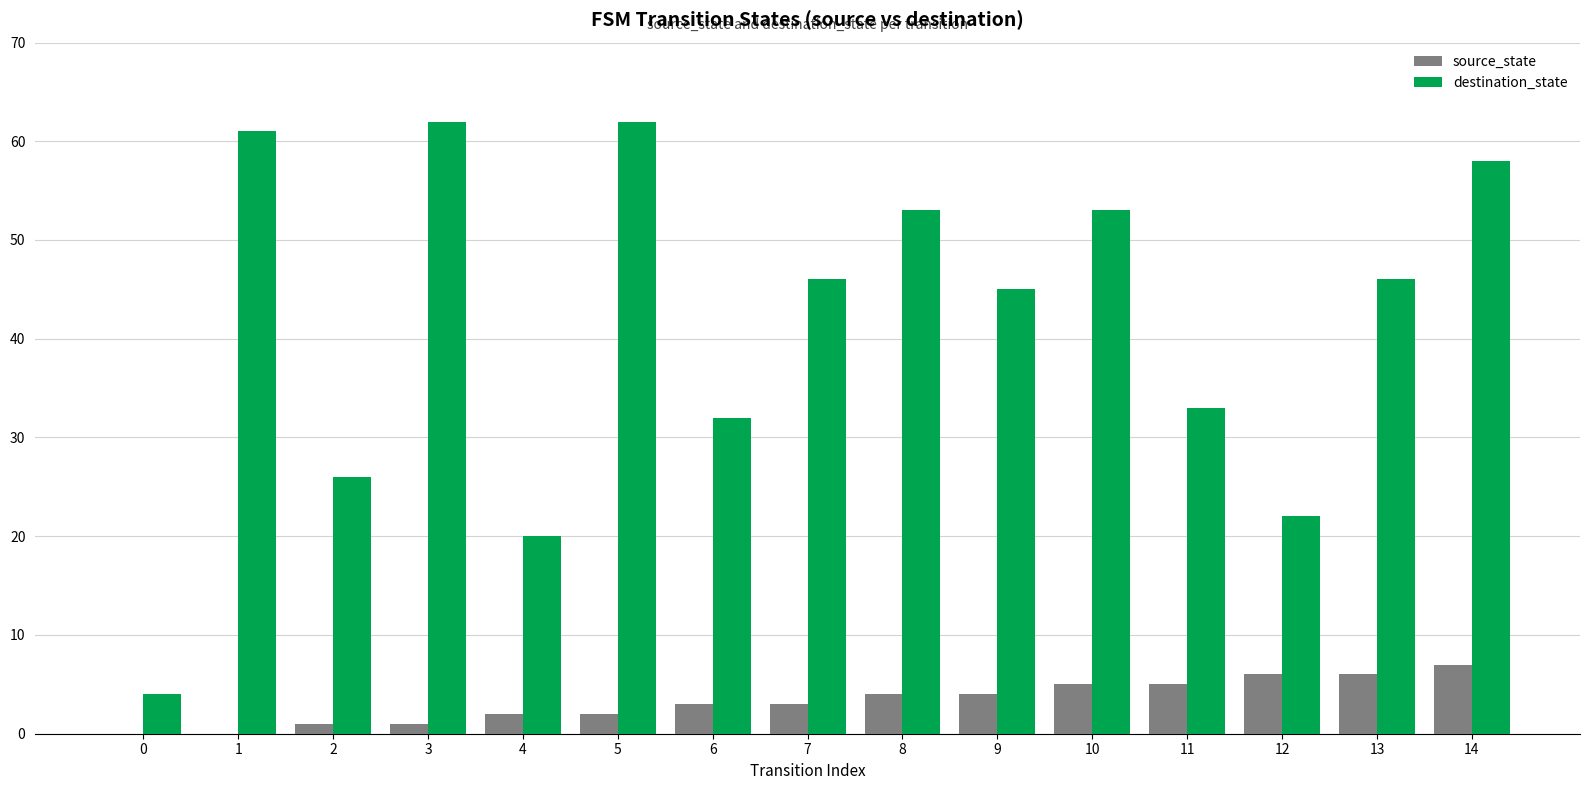

What is the sum of all source_state values?

49